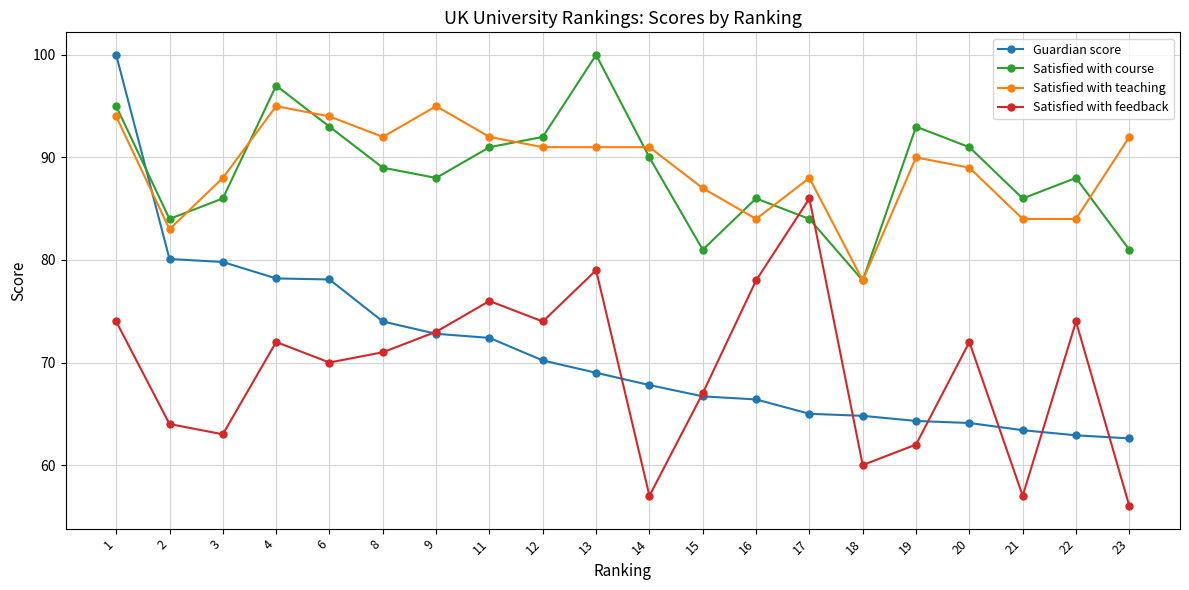

How many lines are shown in the chart?

4